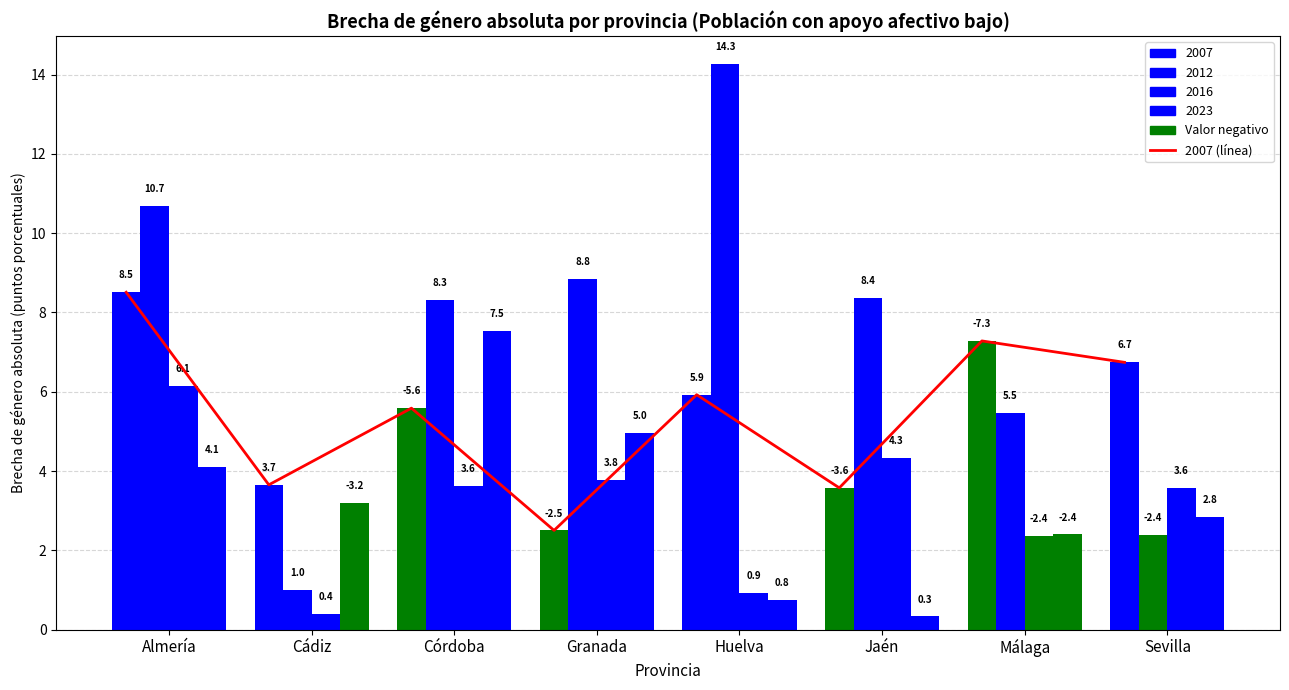

List the labels in order of value, largest first.

Almería, Málaga, Sevilla, Huelva, Córdoba, Cádiz, Jaén, Granada